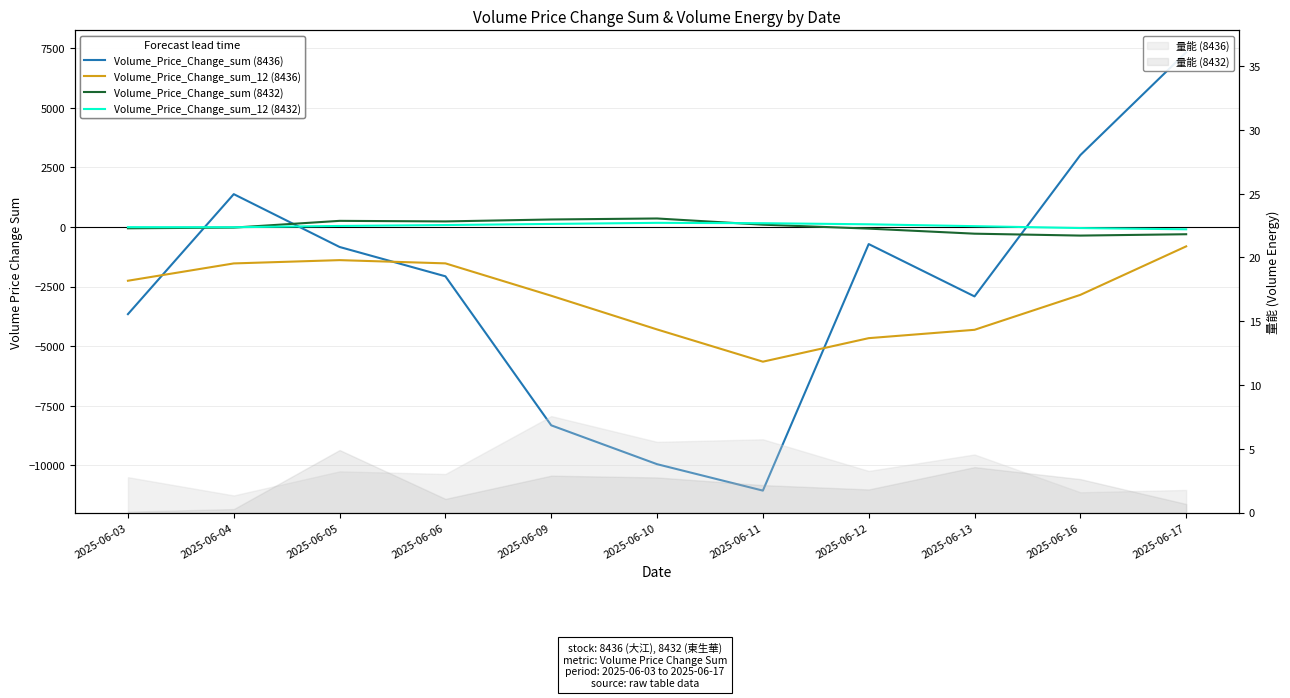

Where is the first local minimum for Volume_Price_Change_sum_12 (8432)?

2025-06-04